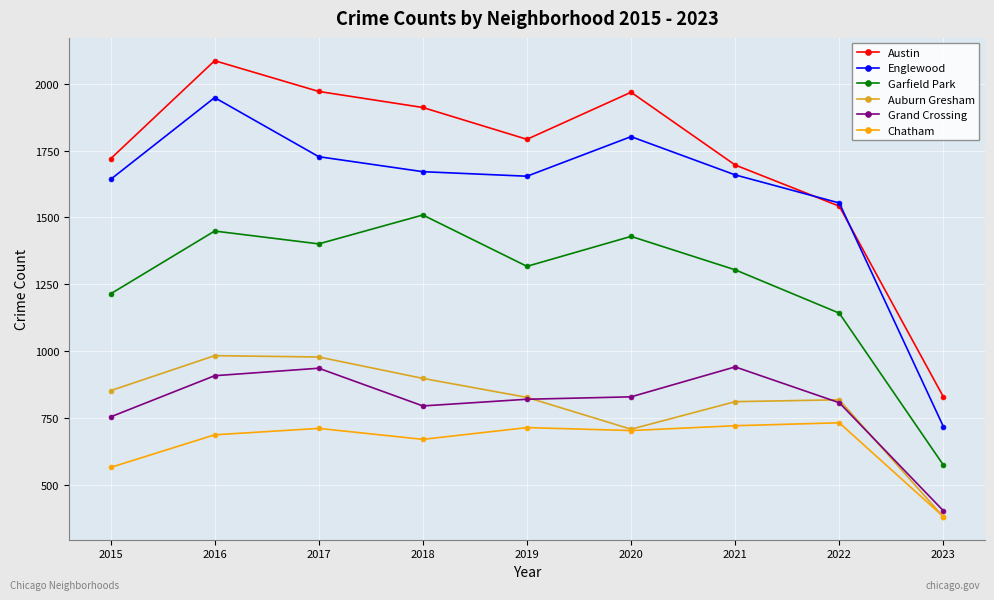

What is the sum of the Grand Crossing values at 2022 and 2016?

1715